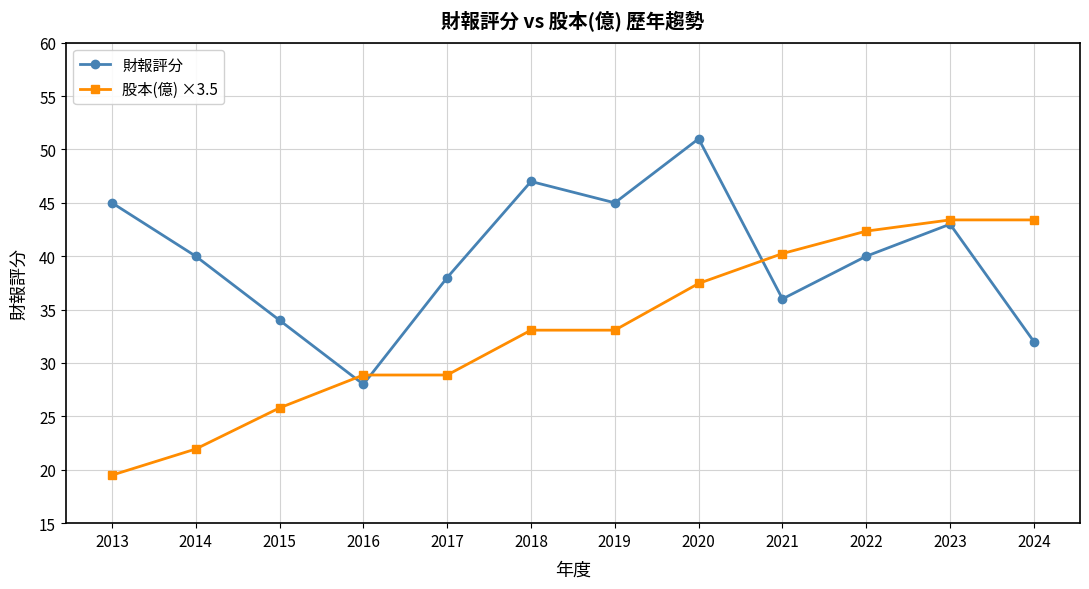

Is this an area chart (filled region under the line)?

No